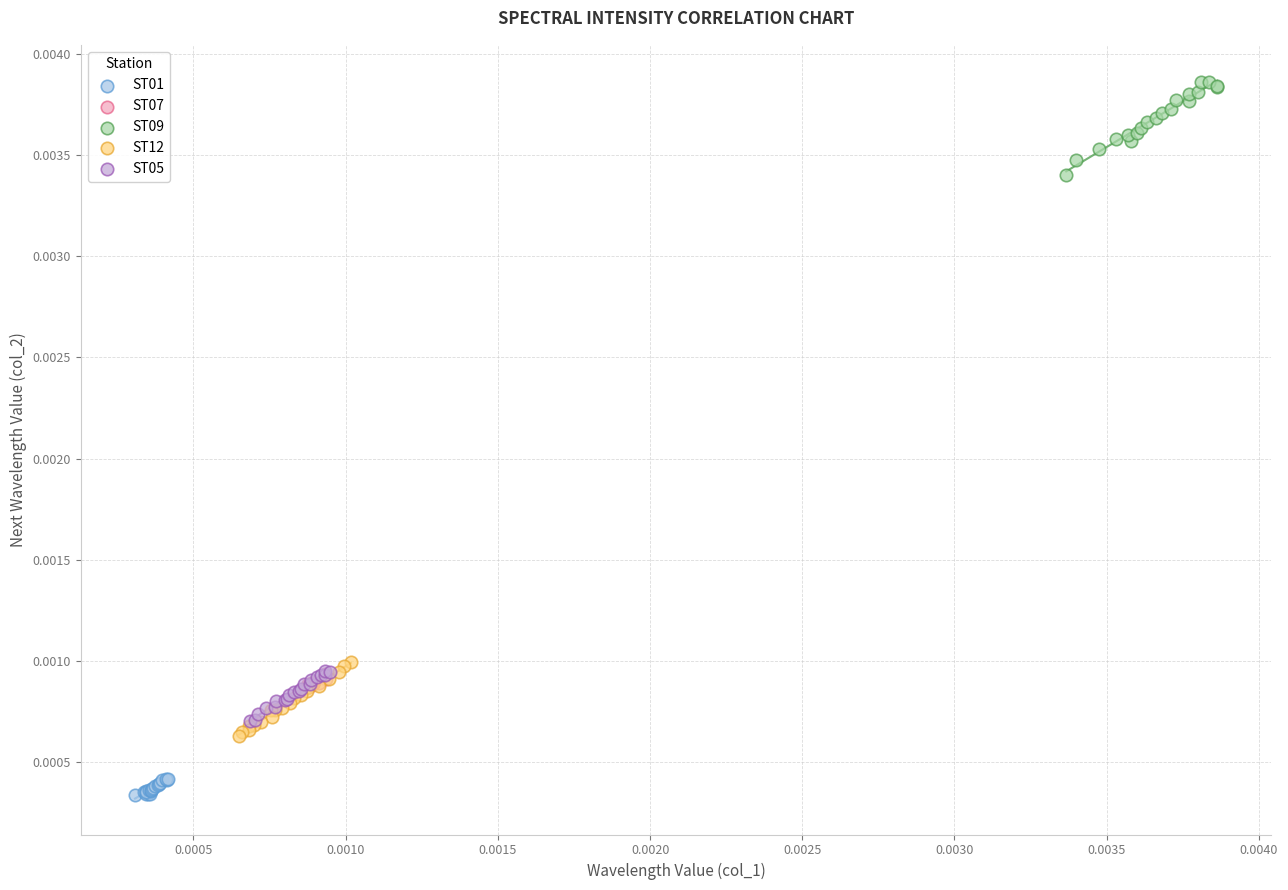

Which series reaches the minimum Y coordinate?

ST01